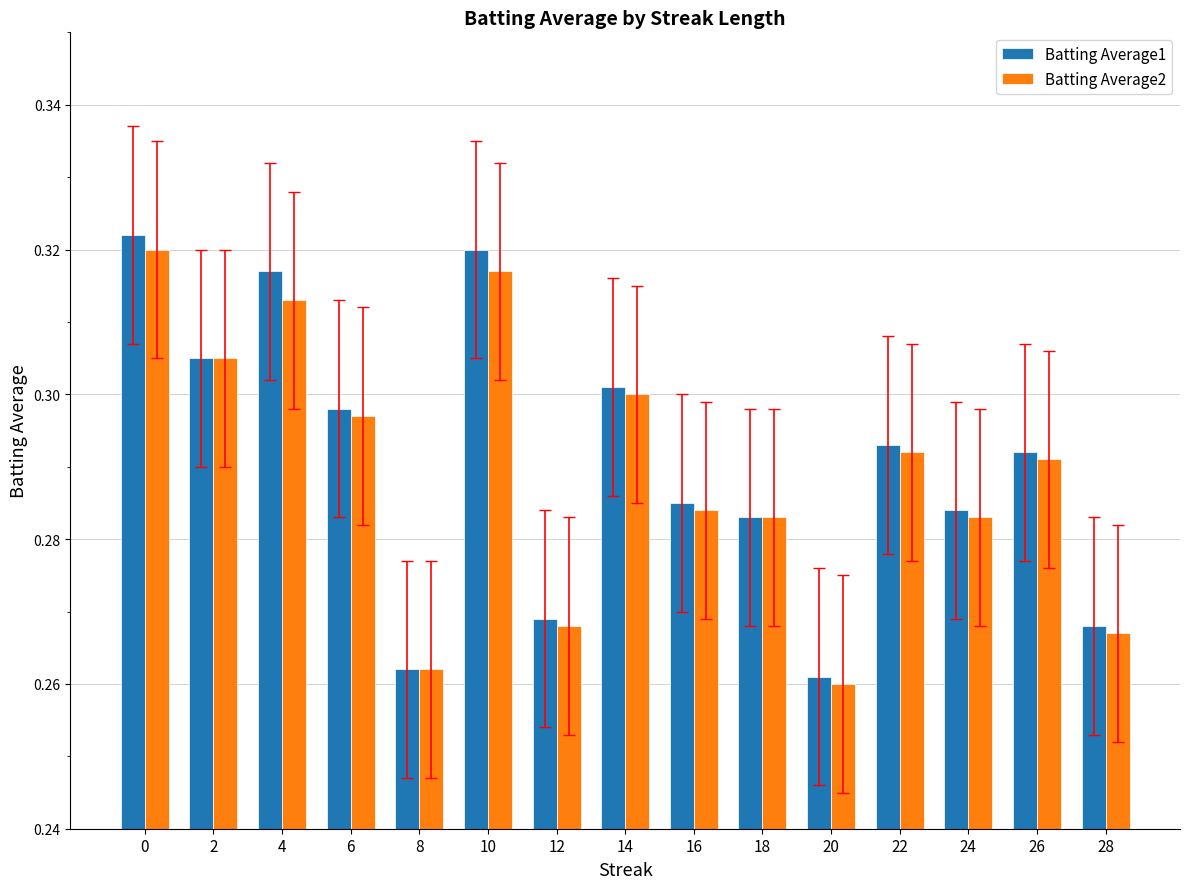

The Batting Average1 series shows 0.3 at 26. True or false?

True